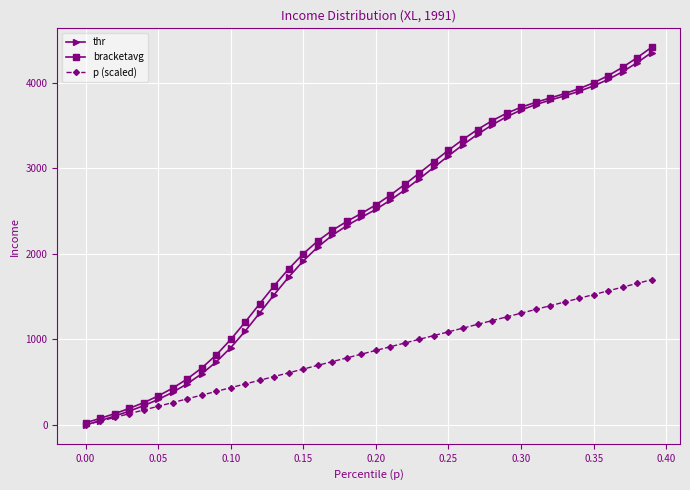

True or false: p (scaled) has more than 2 interior local peaks.

False